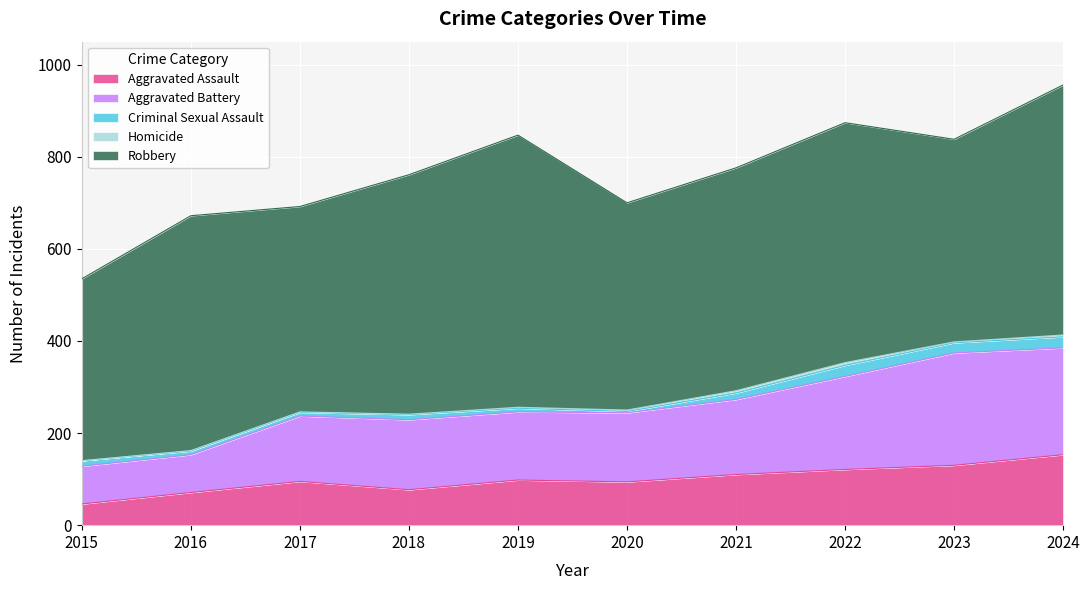

True or false: Aggravated Assault and Homicide cross at least once.

False